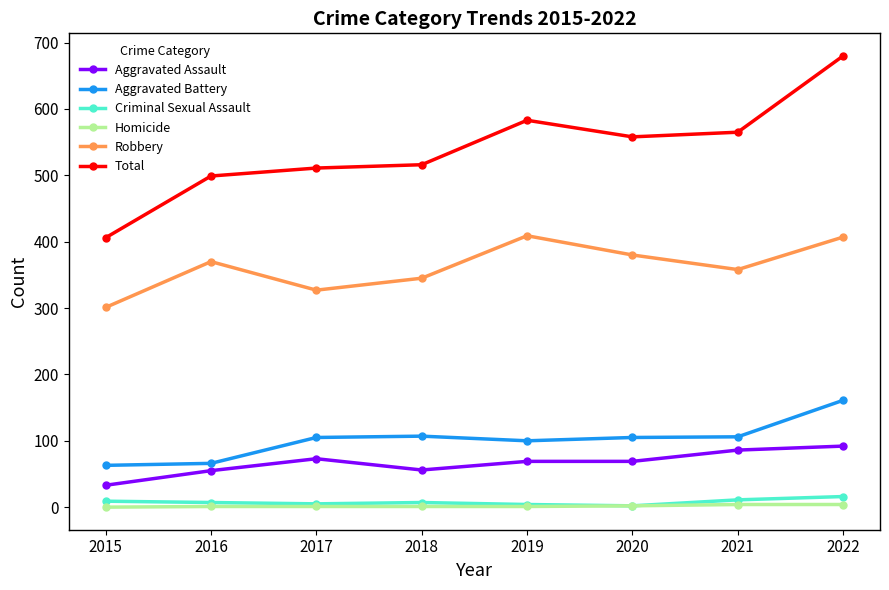

True or false: Criminal Sexual Assault has more than 0 points higher than both neighbors.

True